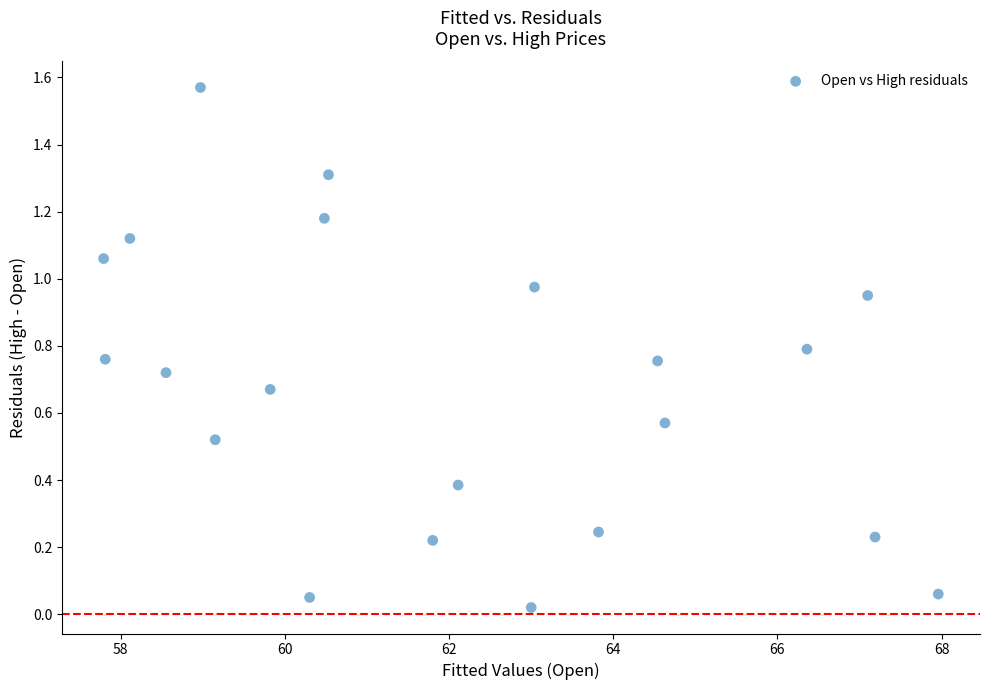

What is the range of X values (max minus min)?

10.2